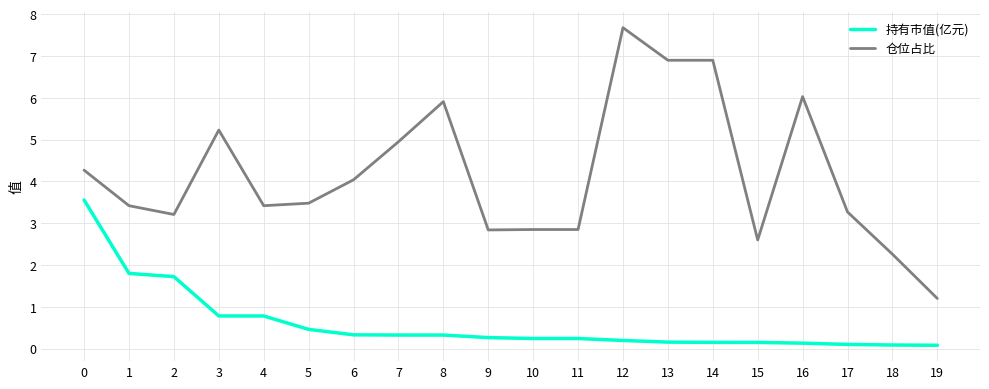

True or false: 持有市值(亿元) and 仓位占比 cross at least once.

False